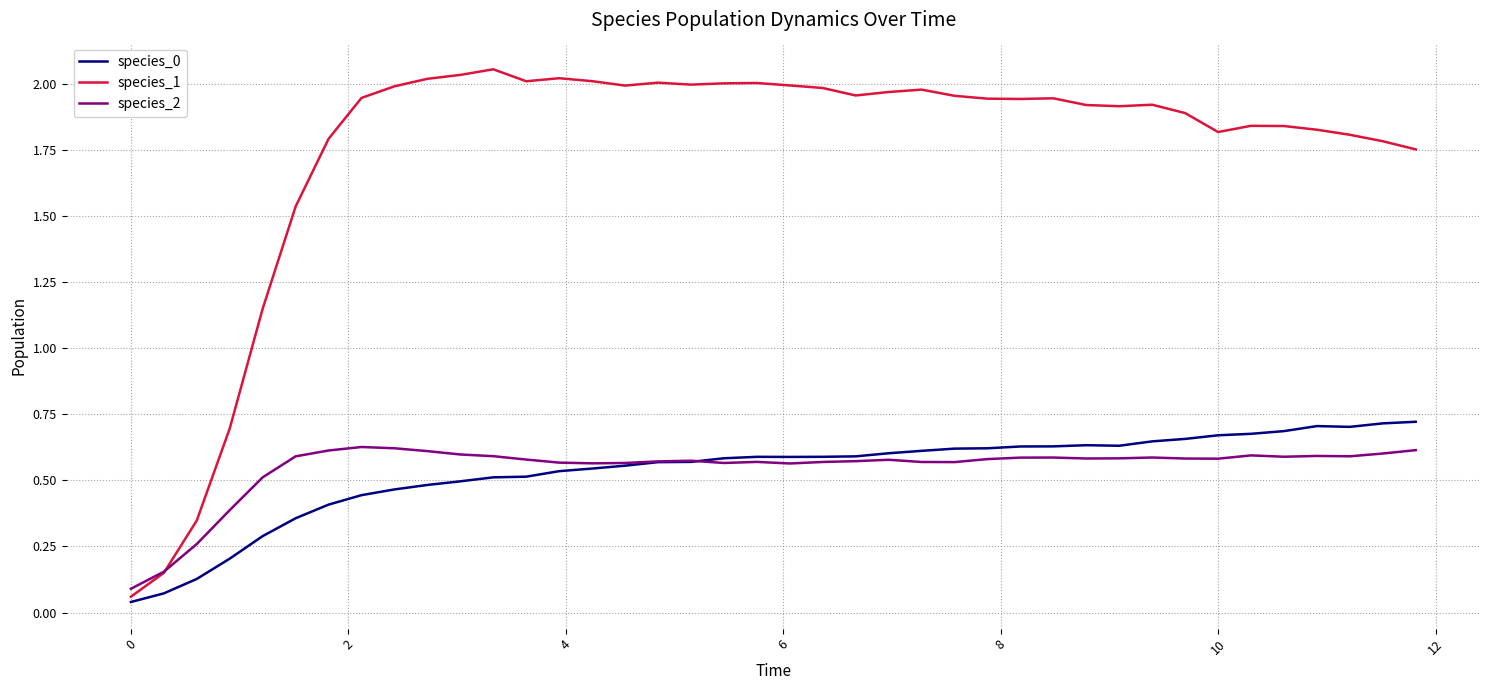

In species_1, how many points are higher than both neighbors (excluding endpoints)?

8